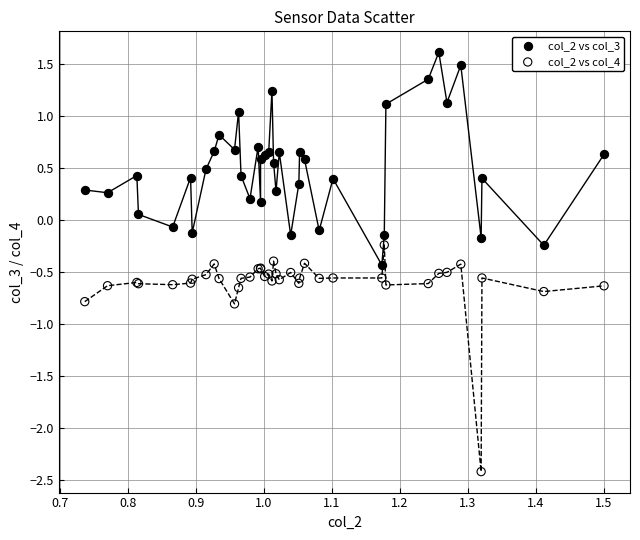

Which series reaches the maximum Y coordinate?

col_2 vs col_3